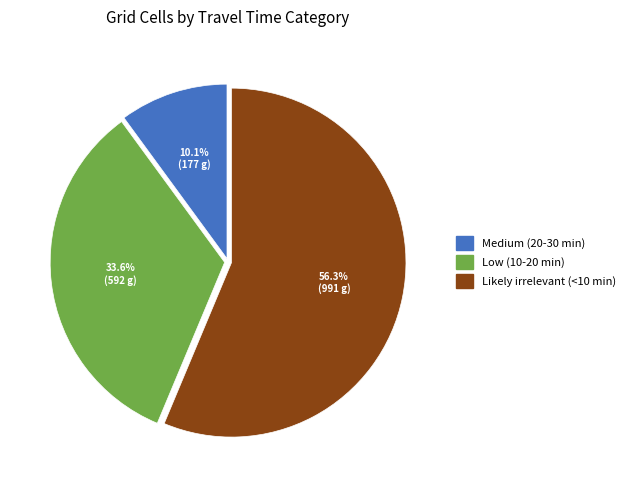

Is it true that Likely irrelevant (<10 min) is 56% of the pie?

True